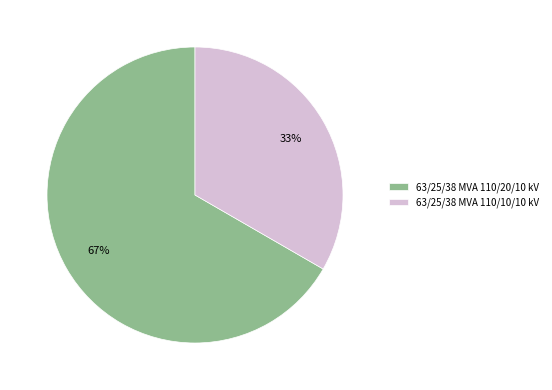

Rank the categories by value from highest to lowest.

63/25/38 MVA 110/20/10 kV, 63/25/38 MVA 110/10/10 kV